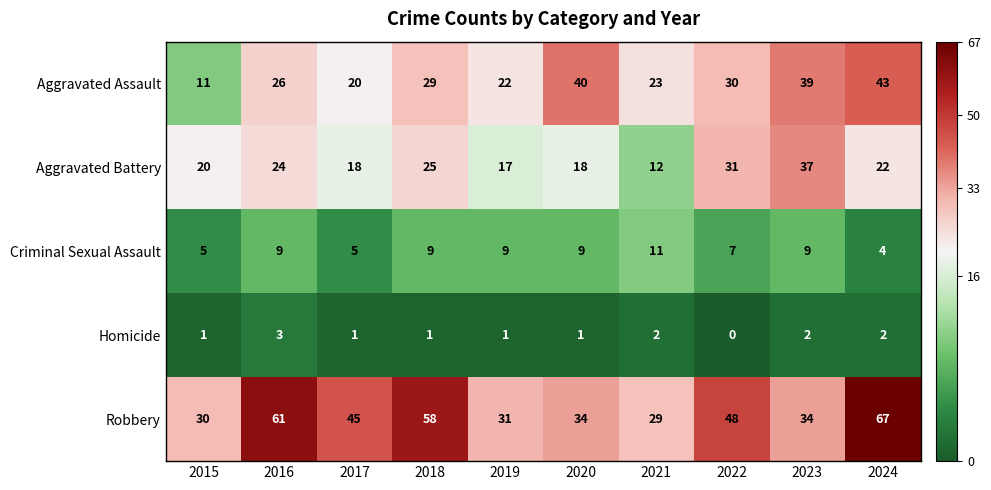

Count the Criminal Sexual Assault values in the range 5 to 9.

8